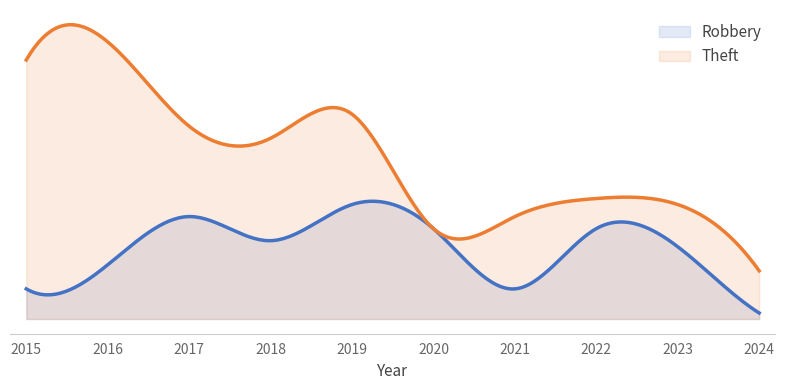

Reading left to right, what are all the values shown in this chart?

Robbery: 5	9	17	13	19	15	5	15	12	1
Theft: 43	46	32	30	34	15	17	20	19	8